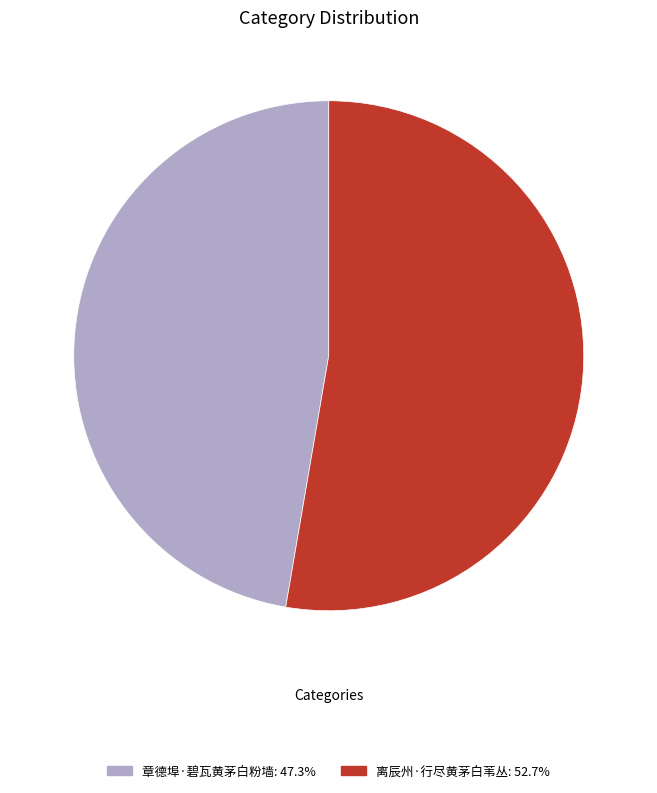

Which slice is the largest?

离辰州·行尽黄茅白苇丛